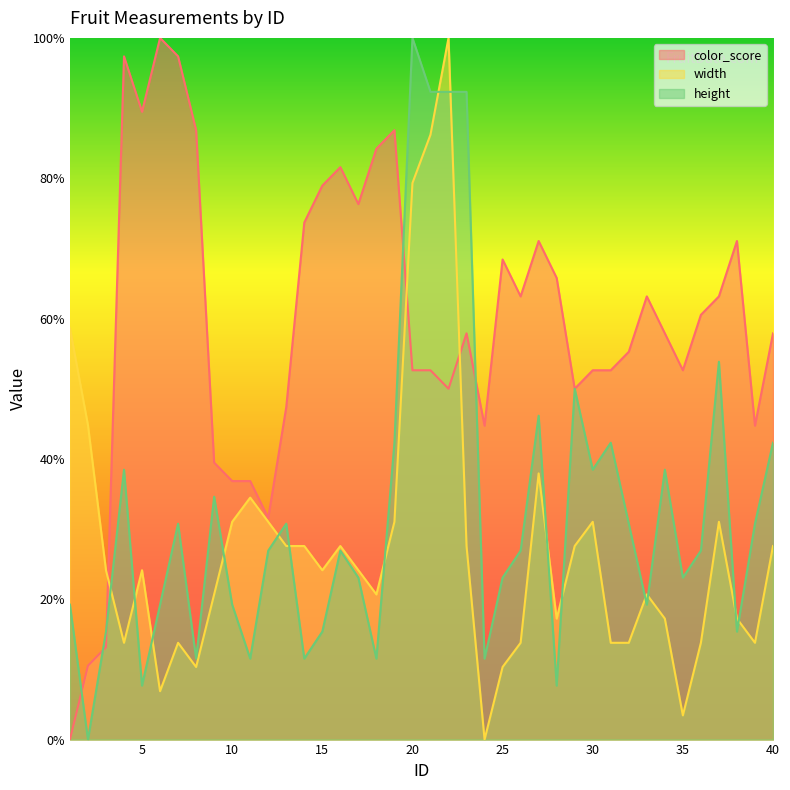

Does the chart display data point markers on the line(s)?

No